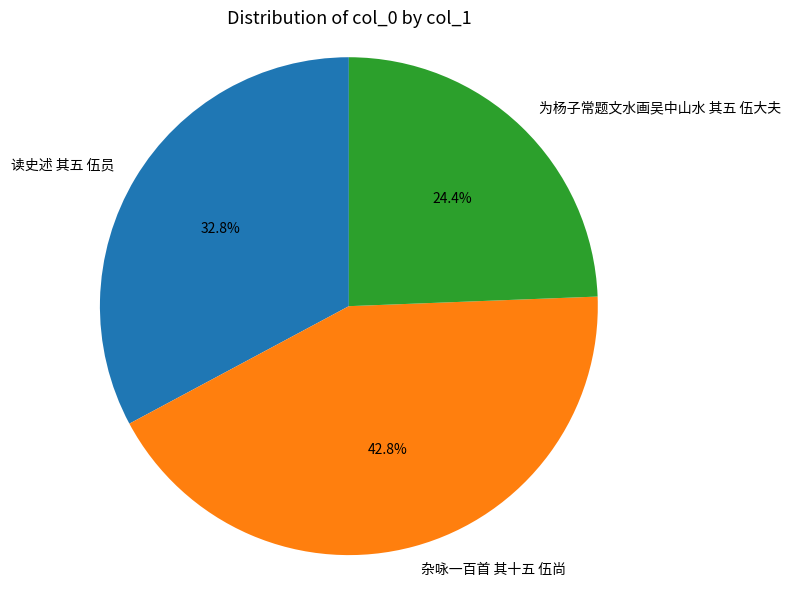

Which category has the smallest portion of the pie?

为杨子常题文水画吴中山水 其五 伍大夫